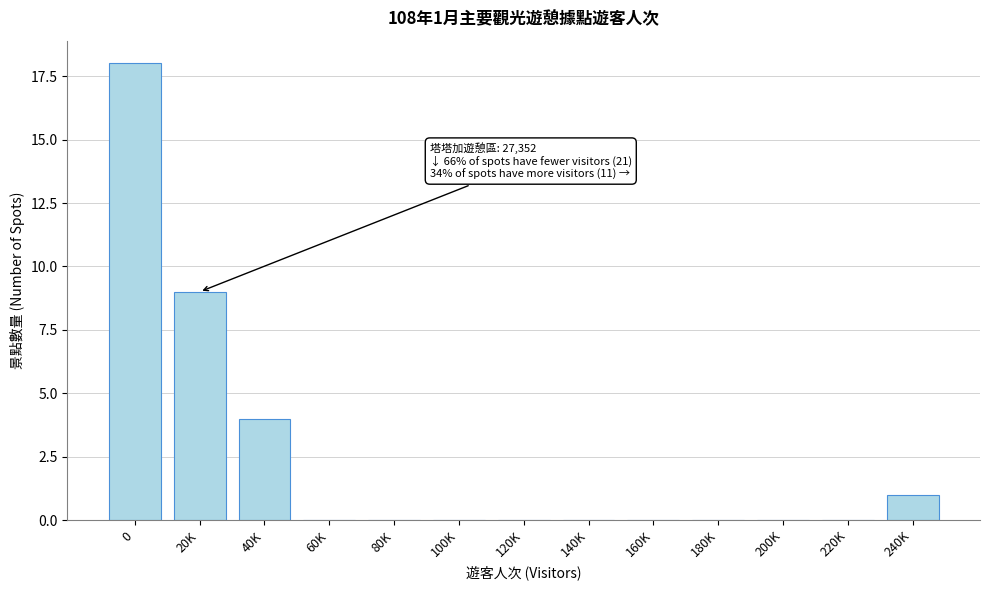

Reading left to right, list all the values displayed in this chart.

0=18	20K=9	40K=4	60K=0	80K=0	100K=0	120K=0	140K=0	160K=0	180K=0	200K=0	220K=0	240K=1